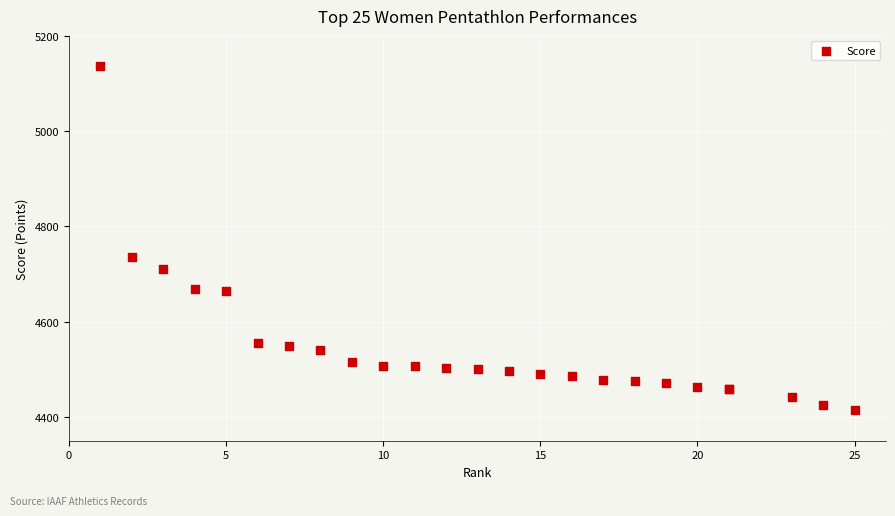

What Y value in the scatter plot is closest to 4775?

4736